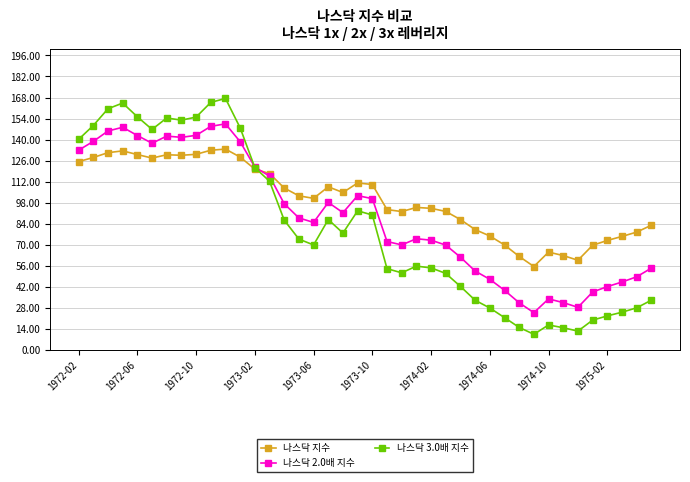

What is the value of the 나스닥 2.0배 지수 point at the 22nd from the left?

72.3